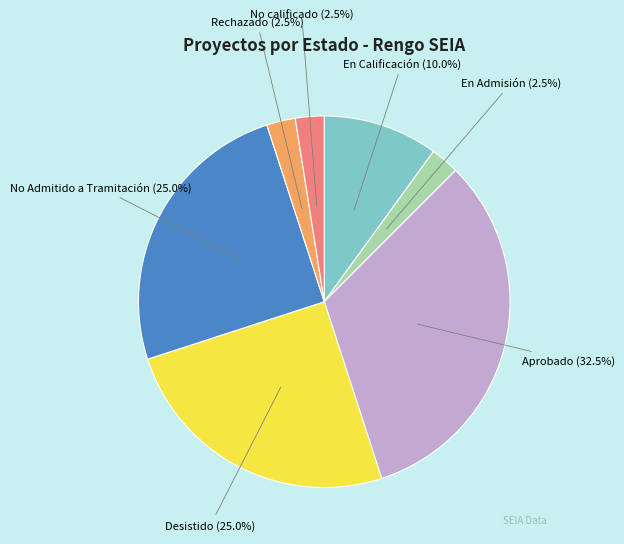

Does any single category account for the majority?

No